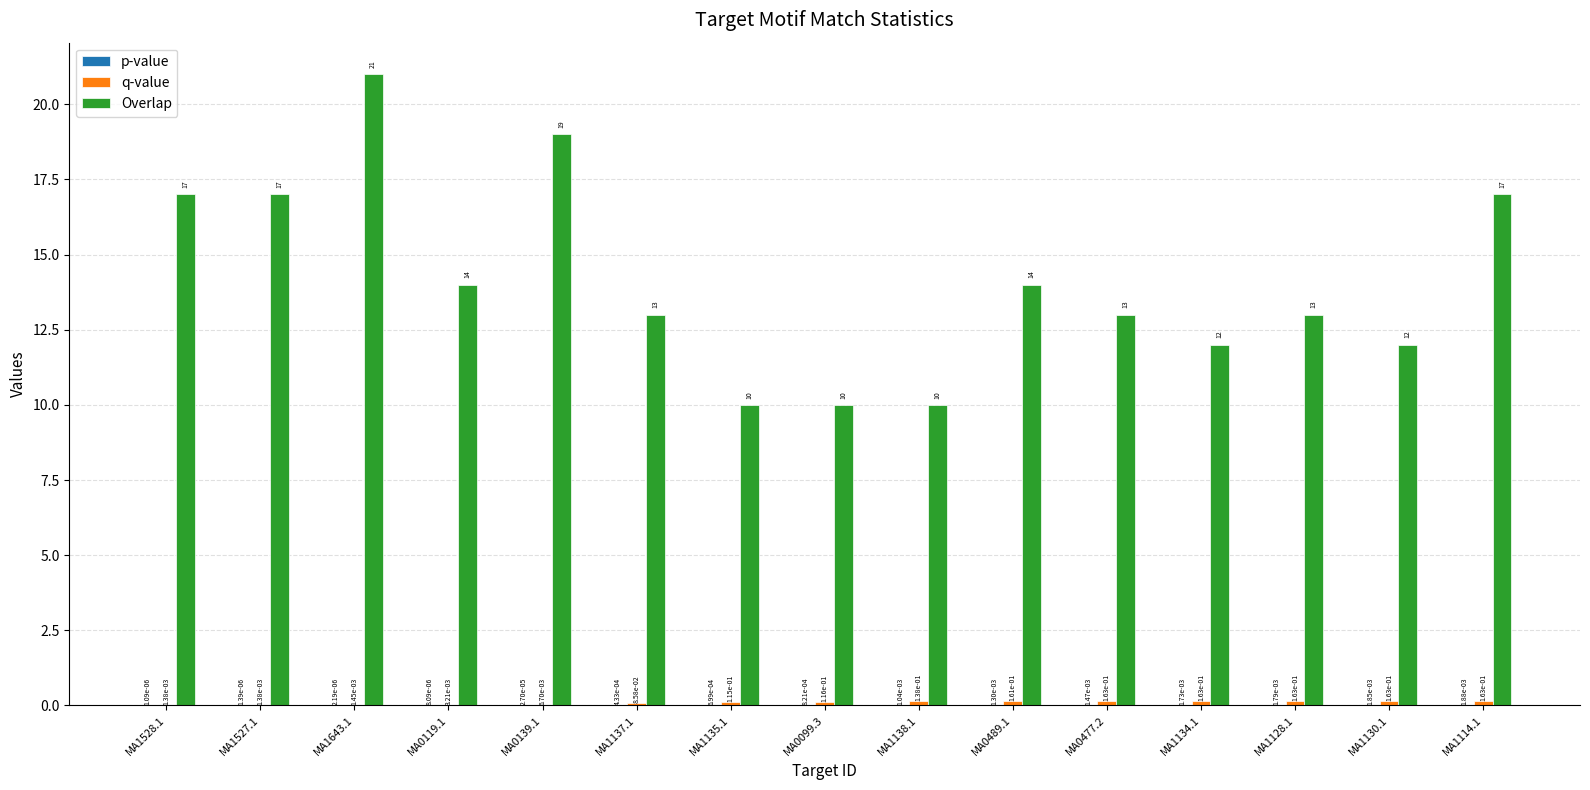

What is the total value across all series at MA1114.1?

17.2